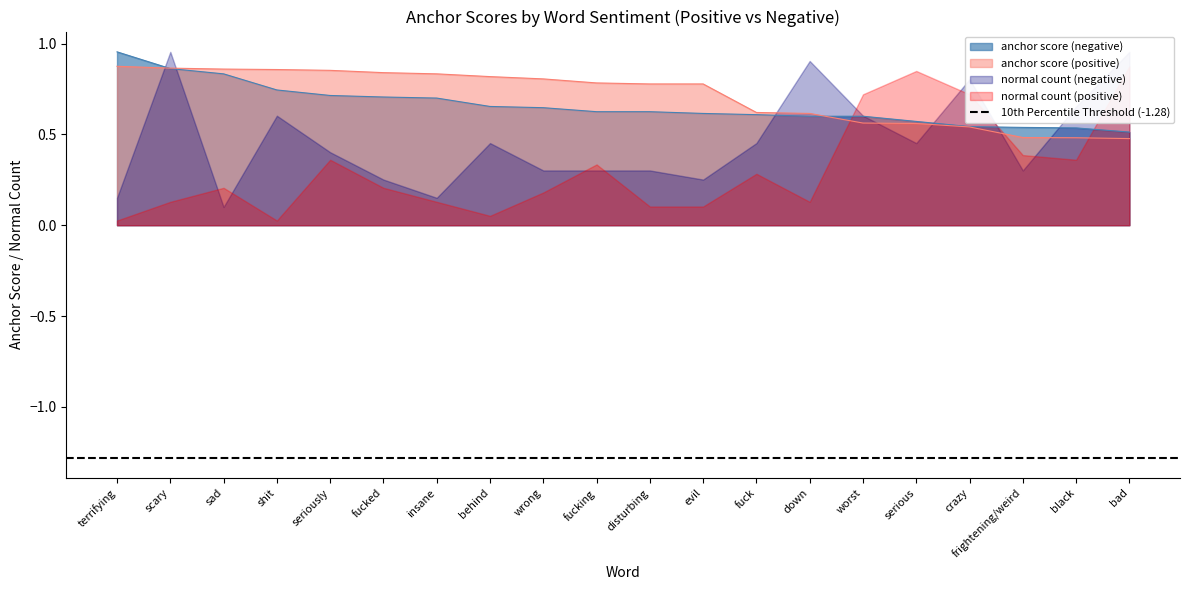

True or false: anchor score (positive) has a value of 1.5 at shit.

False